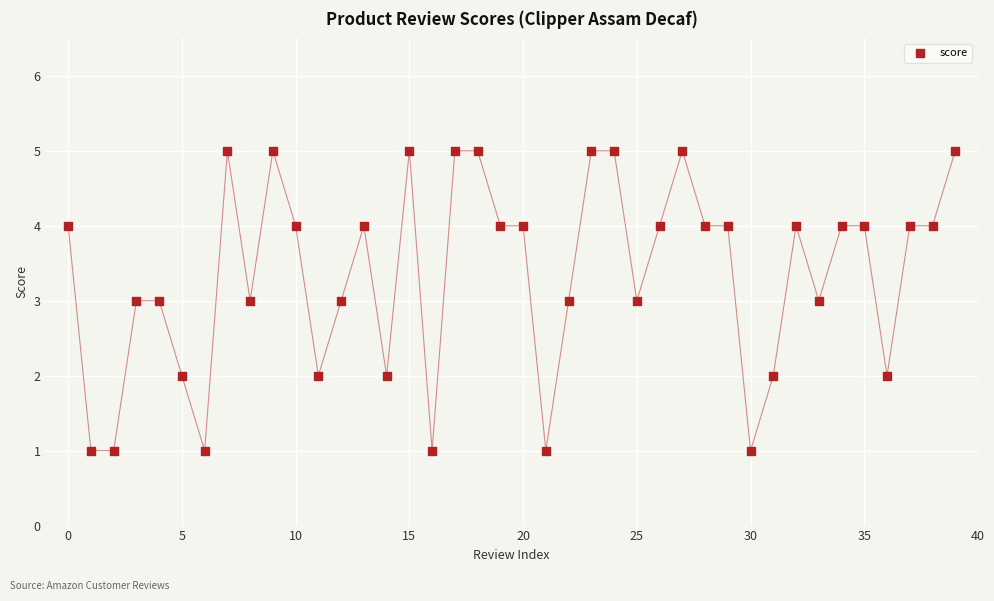

What is the range of Y values (max minus min)?

4